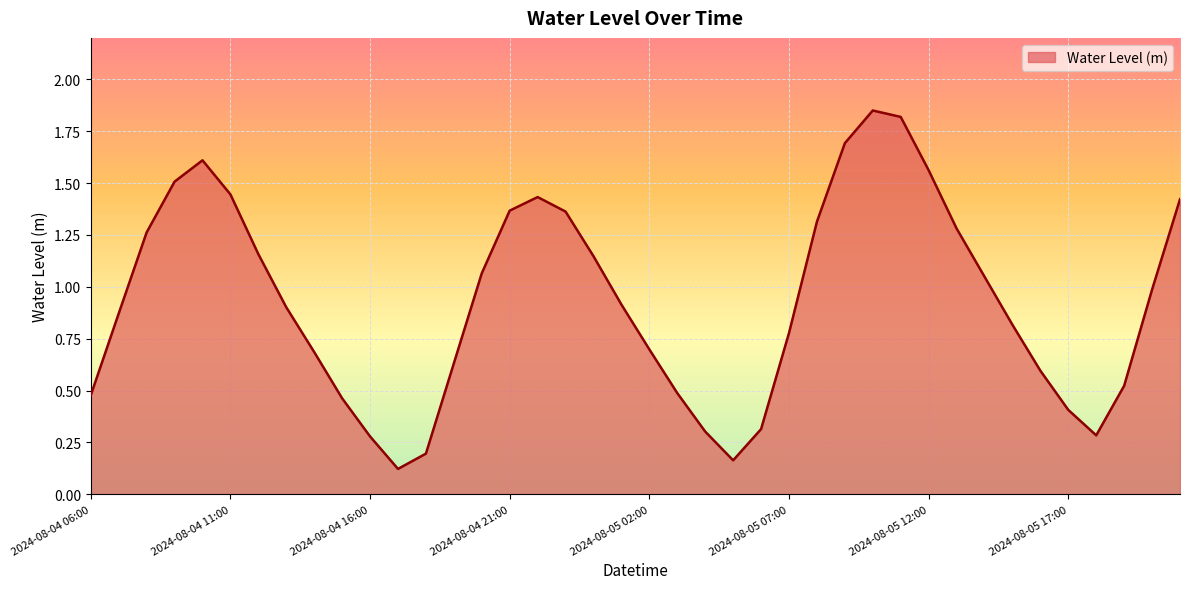

What is the difference between the maximum and minimum values?

1.7